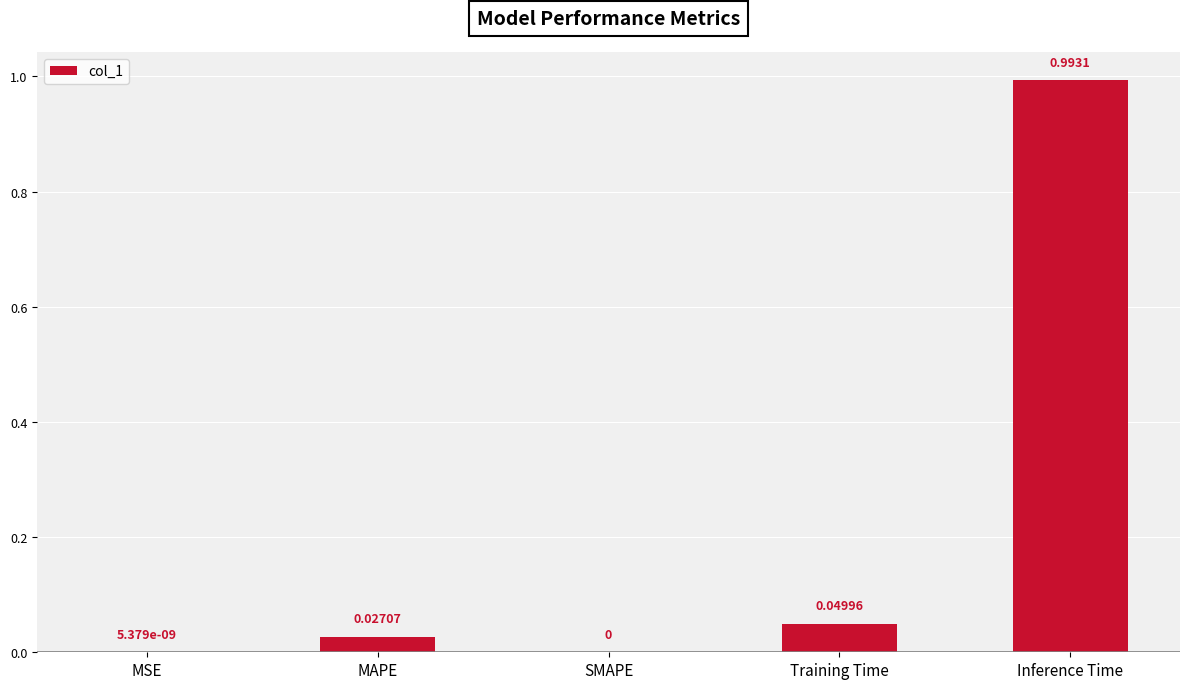

What is the average value?

0.2